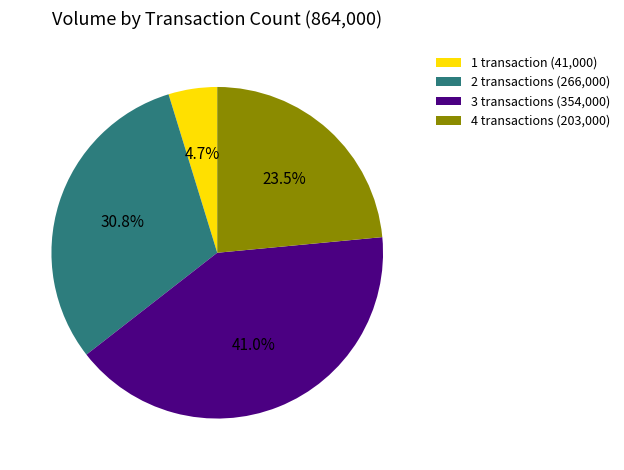

Count the number of slices in the pie.

4